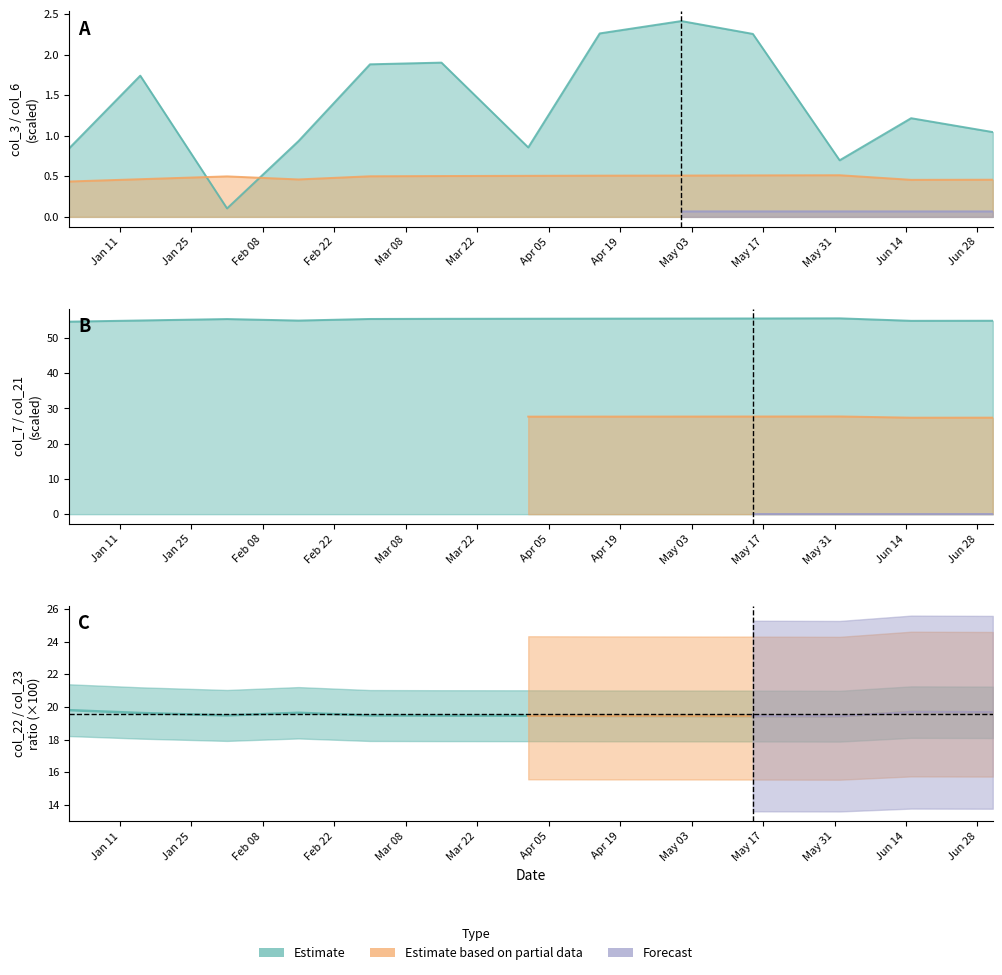

Is it true that col_7 equals 87.3 at 2022-02-01?

False